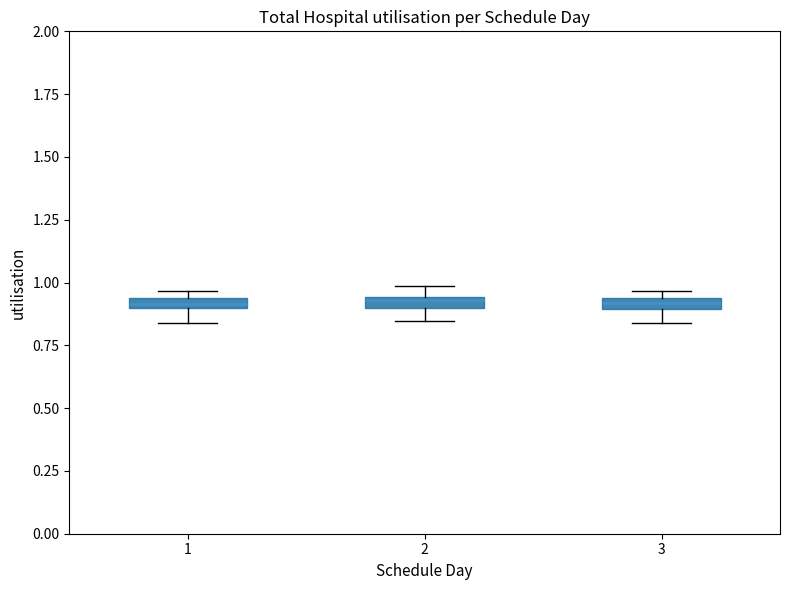

Where is the upper edge of the box at x = 1 on the y-axis? The values are not printed on the chart, so give them approximately, as read against the axis.

0.95